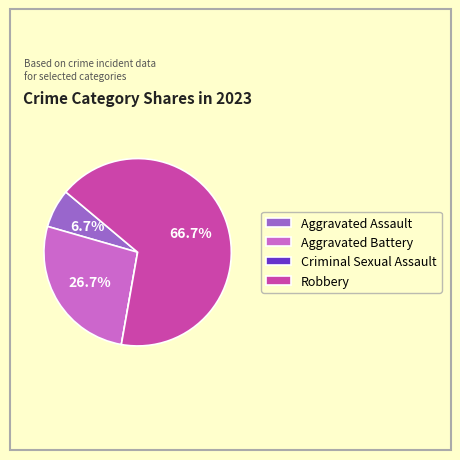

What percentage is the Robbery slice, to the nearest percent?

67%